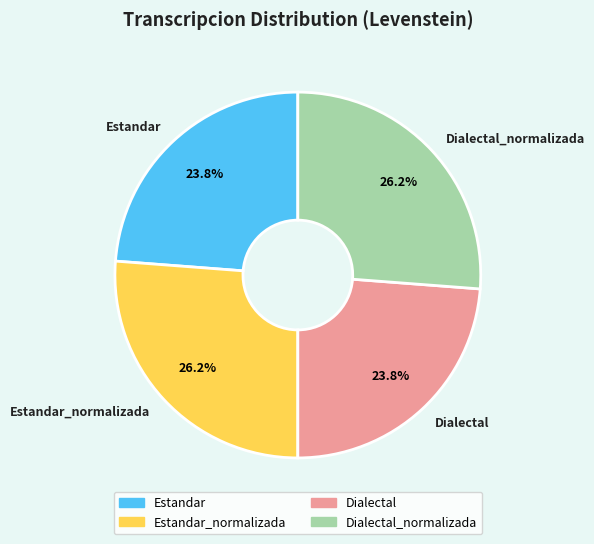

How many slices are in this pie chart?

4